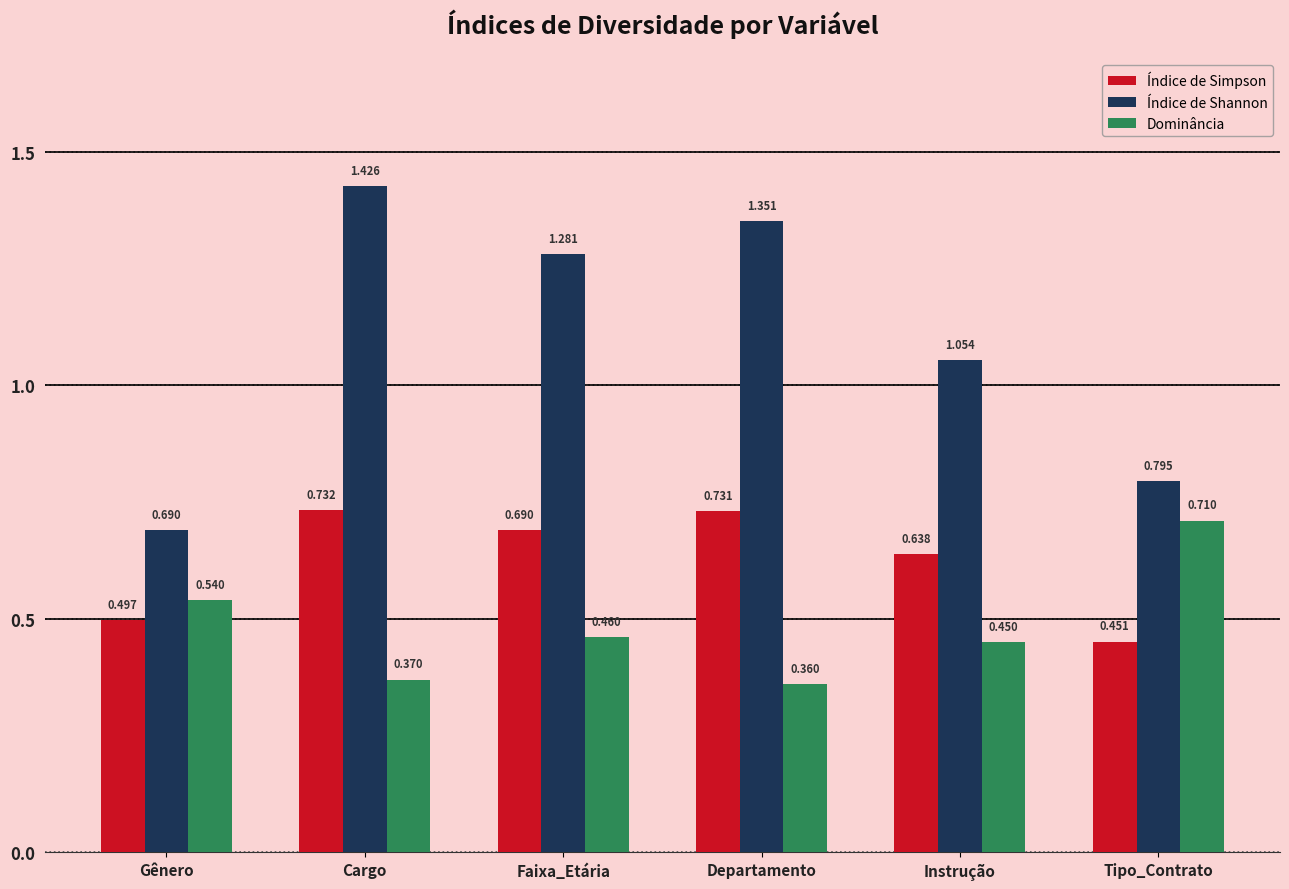

What is the label of the 4th bar from the right?

Faixa_Etária